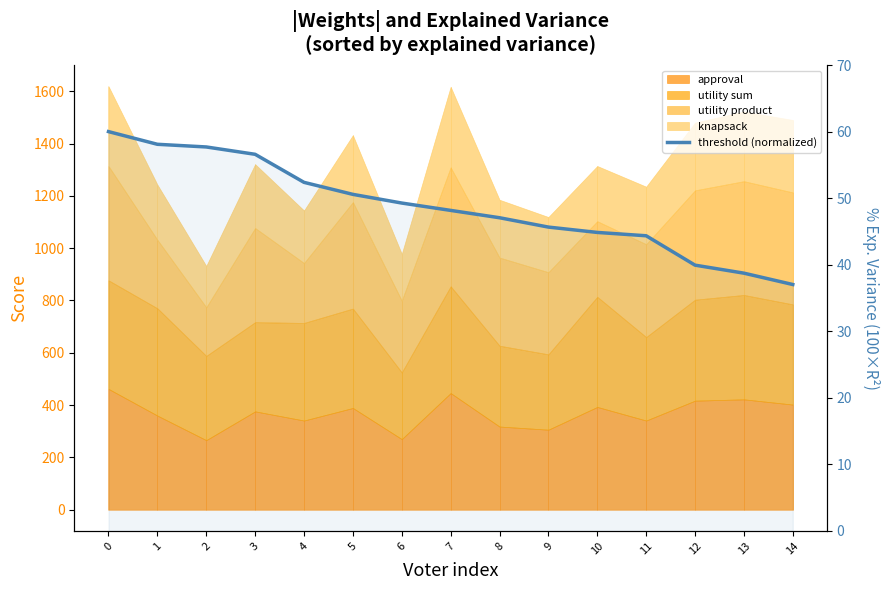

Does the chart display data point markers on the line(s)?

No